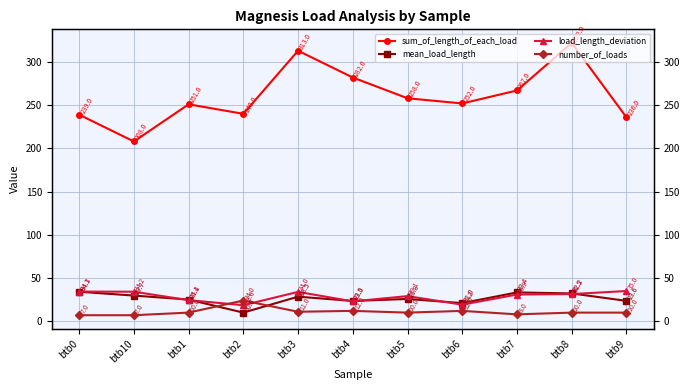

After their last crossing, which series has the higher values: mean_load_length or number_of_loads?

mean_load_length